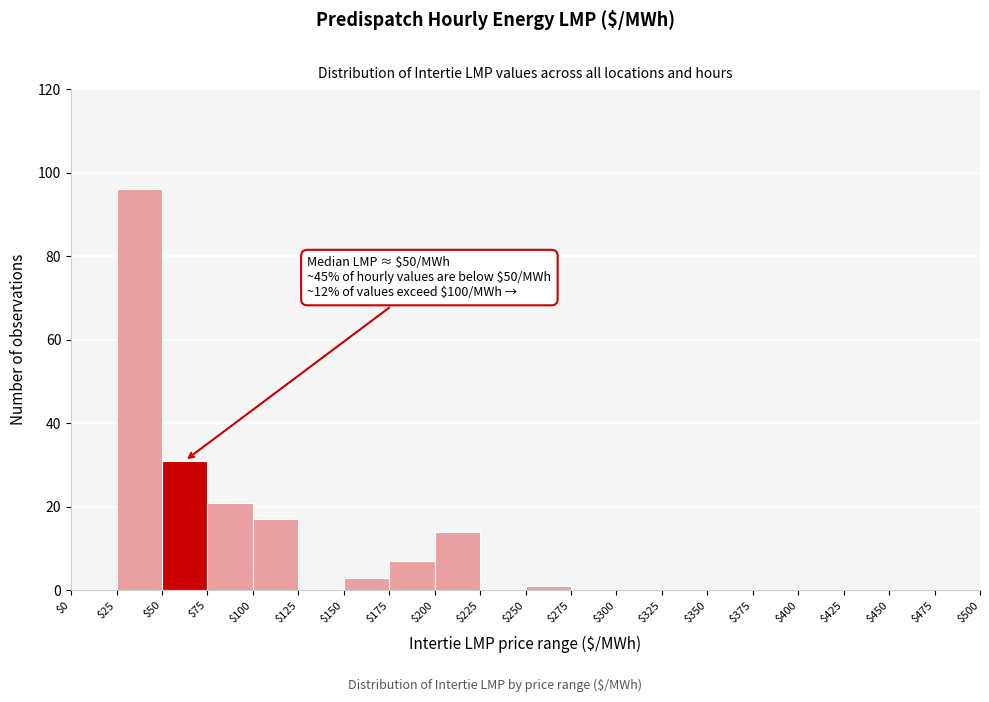

Over which range of the x-axis is the bar tallest?

$25 to $50